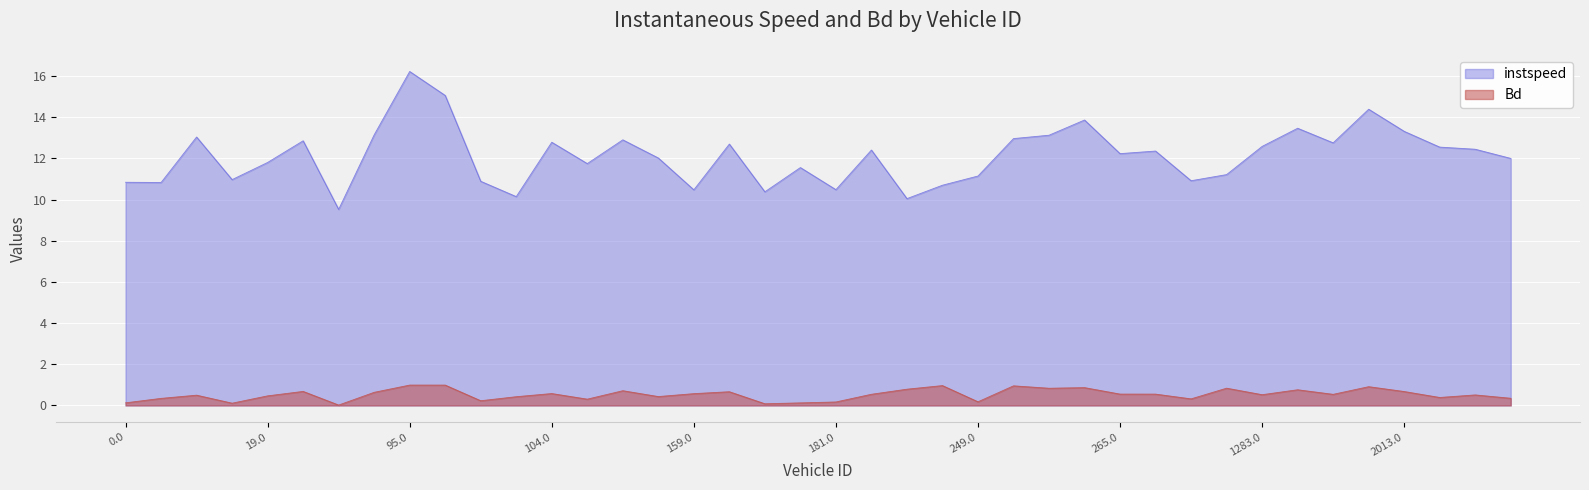

Rank the series by their average value, from highest to lowest.

instspeed, Bd